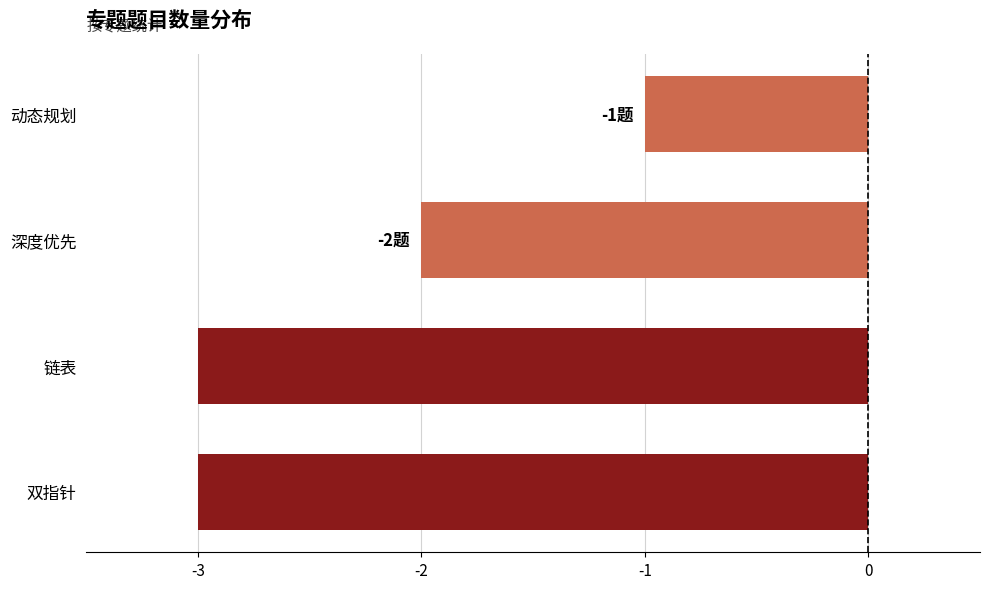

What is the maximum value shown in the chart?

-1